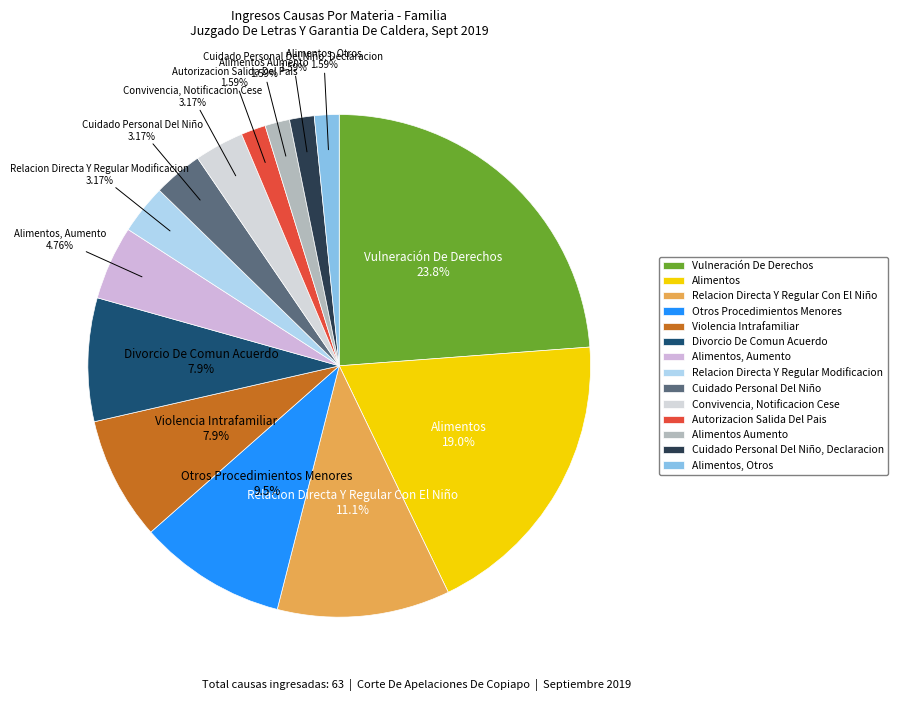

How many slices are in this pie chart?

14